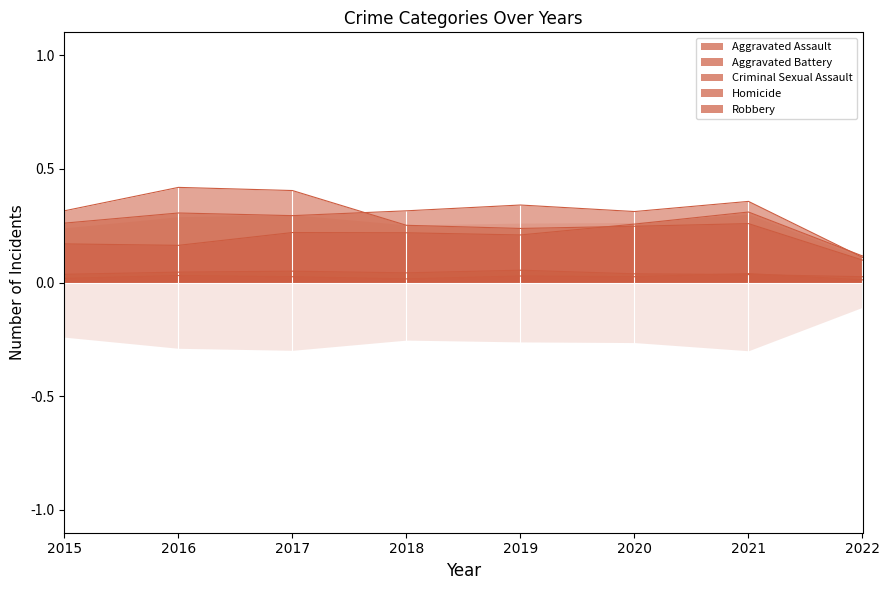

True or false: Aggravated Assault and Homicide intersect in this chart.

False